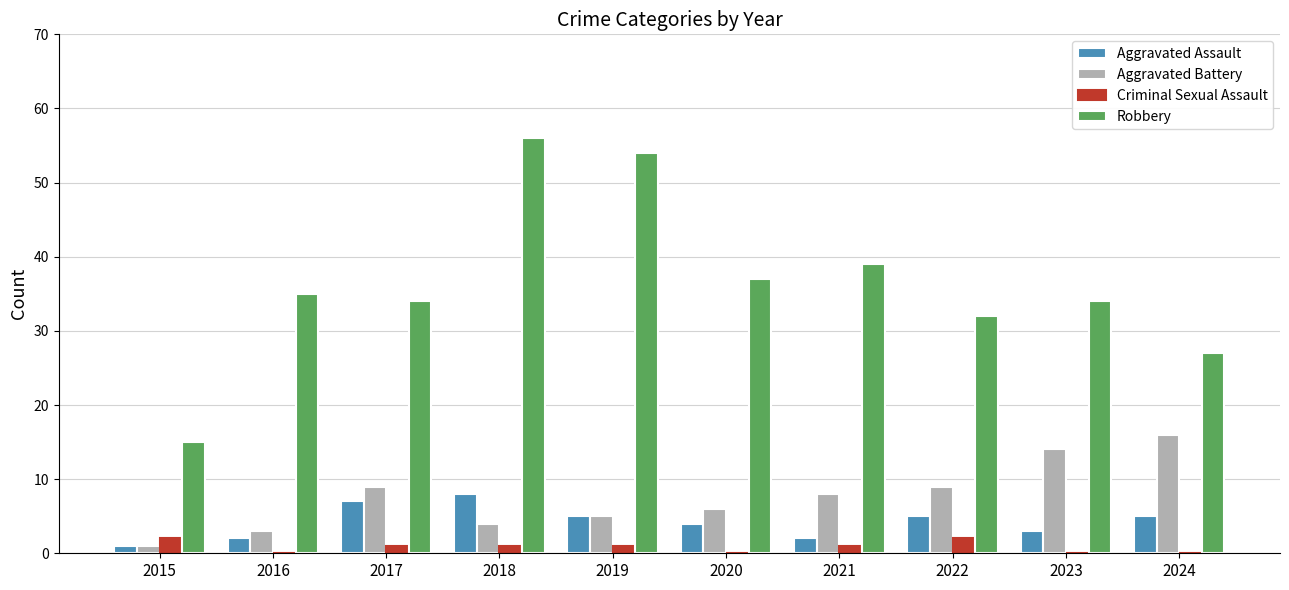

How many distinct data groups are displayed?

4